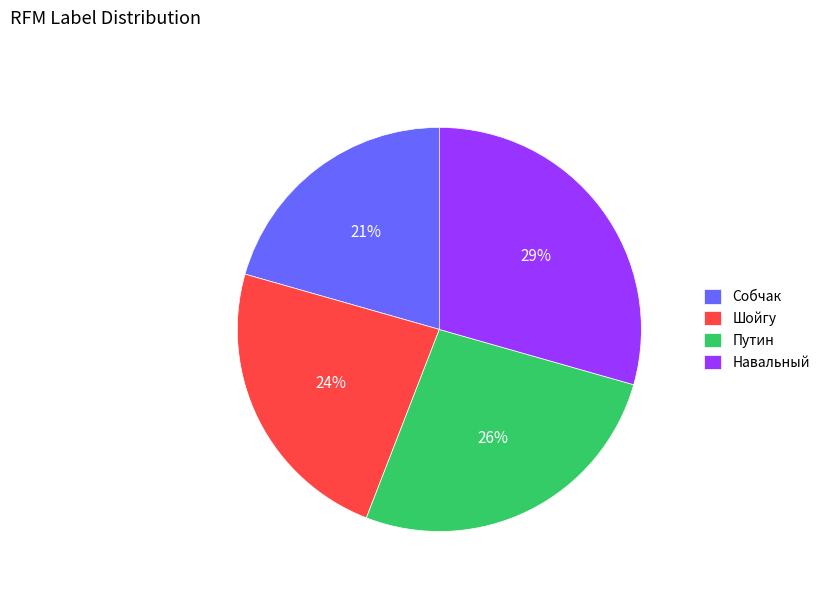

To the nearest percent, what percentage of the pie is Шойгу?

24%